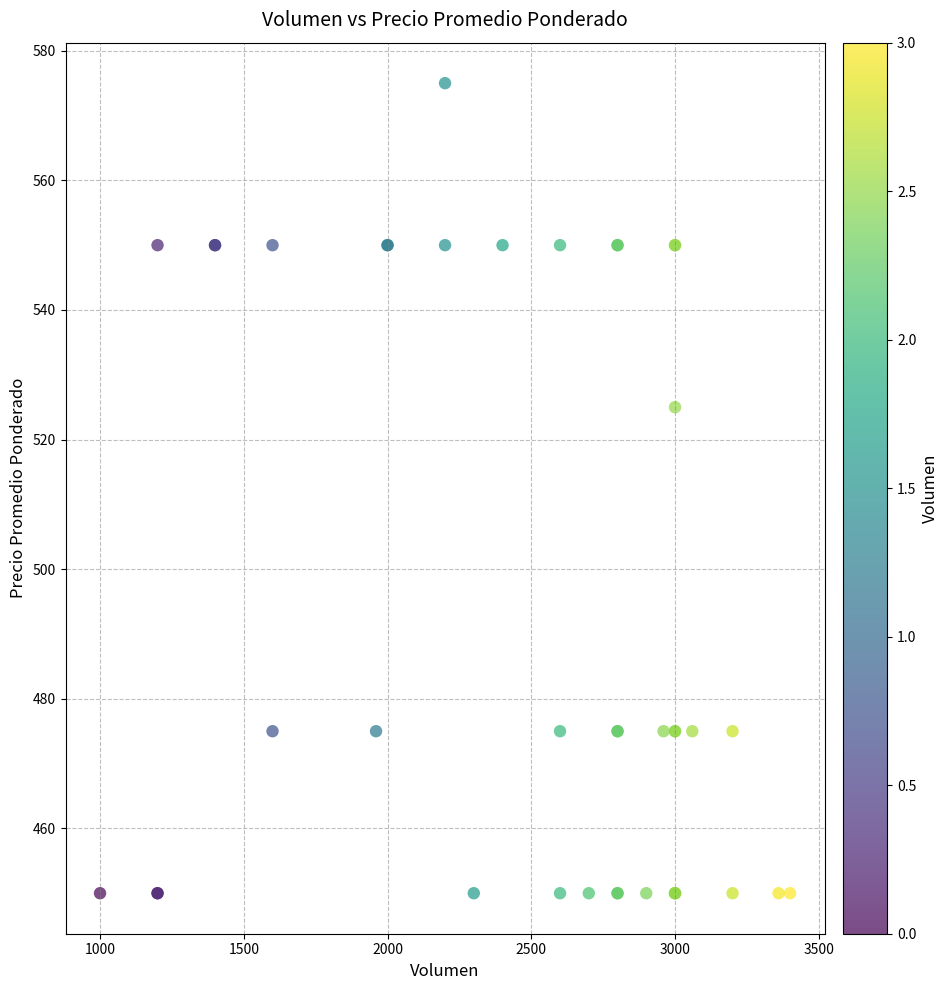

What Y value in the scatter plot is closest to 512?

525